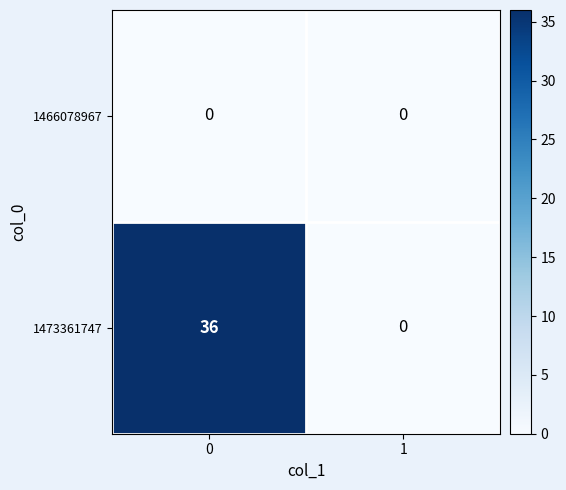

Rank the series by their maximum value, from lowest to highest.

1466078967, 1473361747